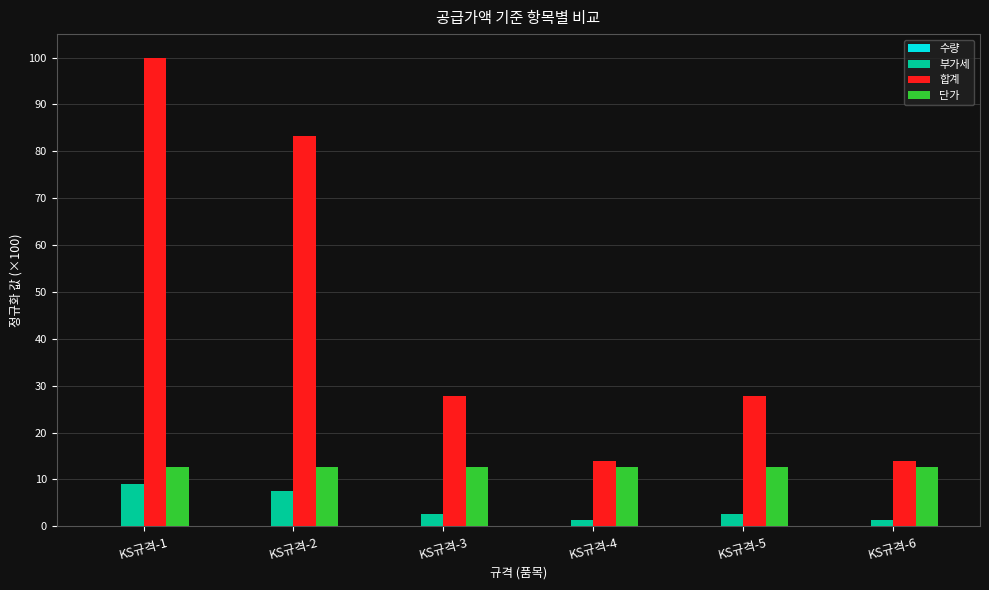

Which category has the highest value across all series?

KS규격-1